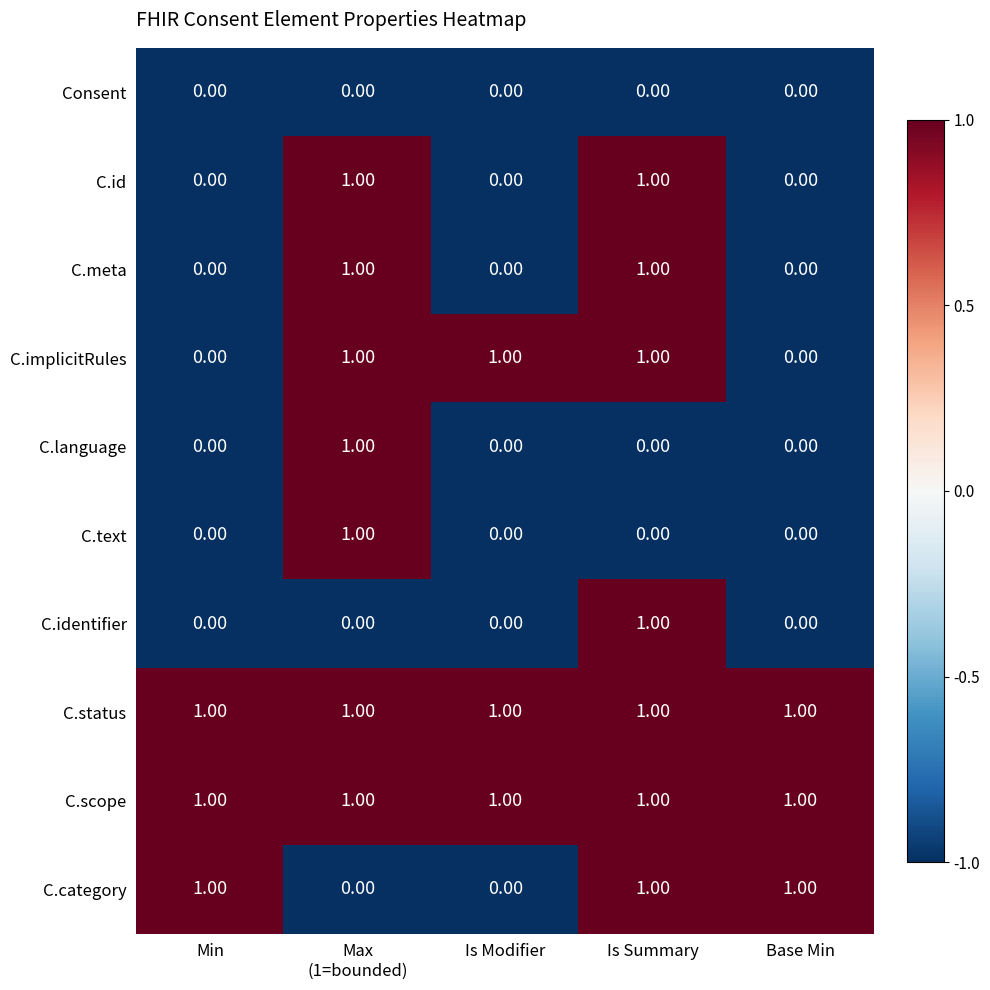

At how many categories does at least one series exceed 0?

5